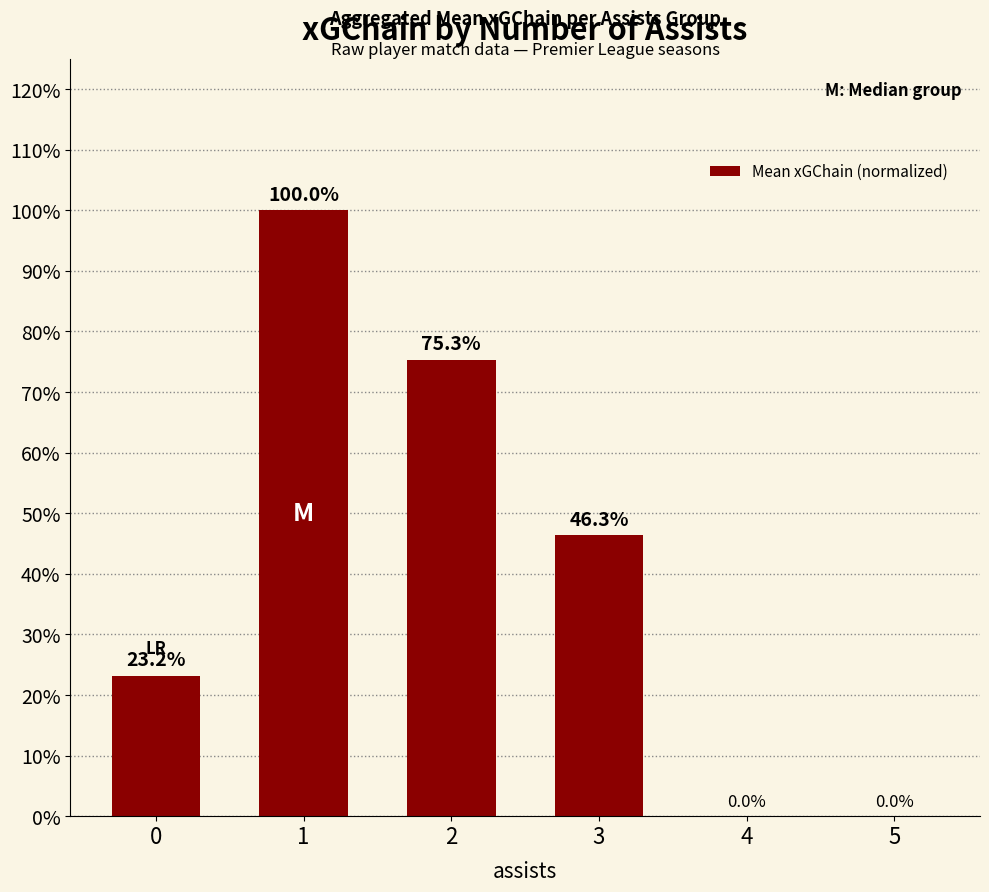

Are the bars horizontal?

No